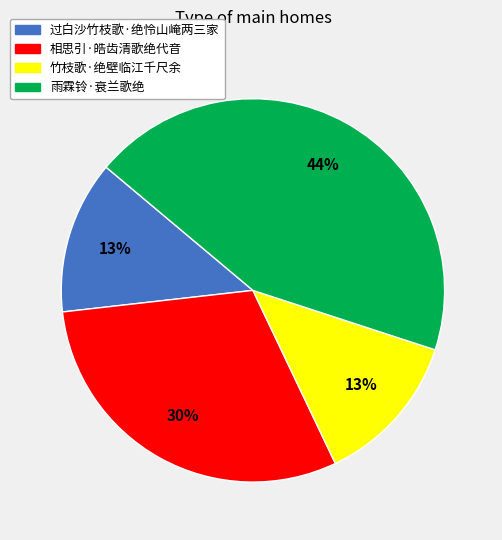

Approximately how many times larger is the value at 雨霖铃·衰兰歌绝 compared to 竹枝歌·绝壁临江千尺余?

3.4